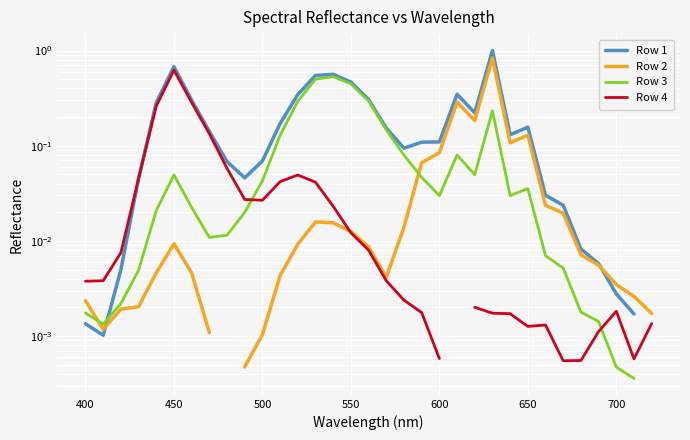

Count the number of data series in this chart.

4